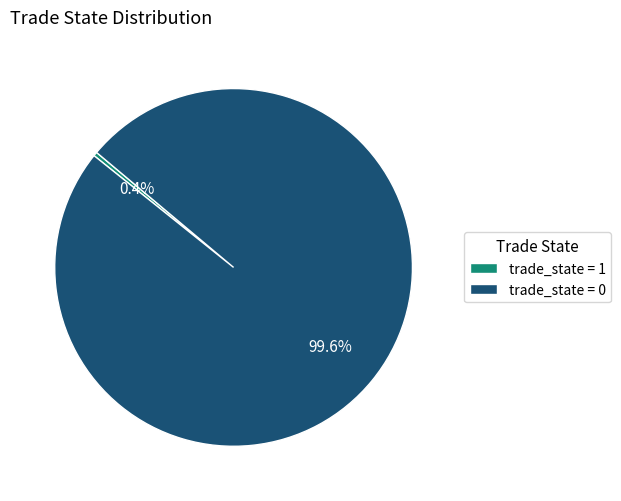

Count the number of slices in the pie.

2